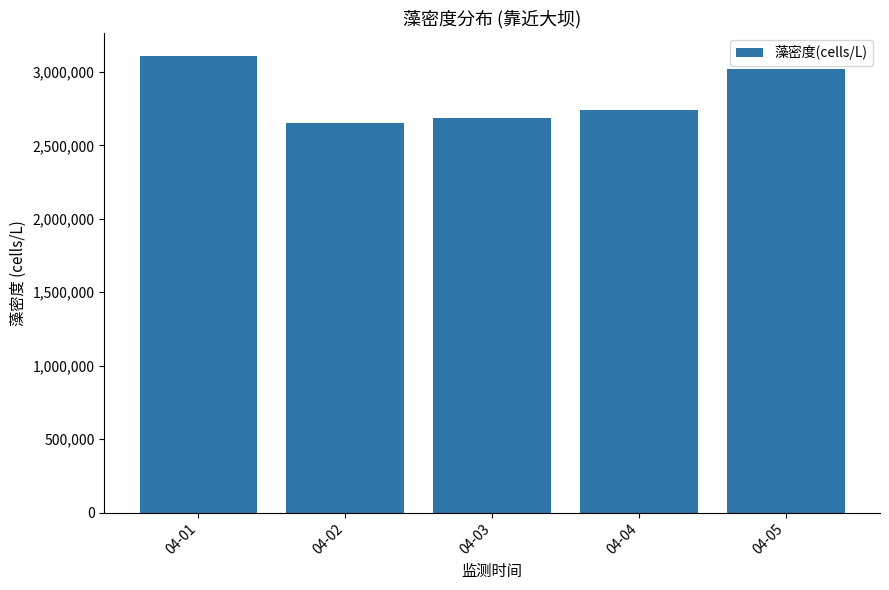

What is the difference between the values at 04-03 and 04-02?

34962